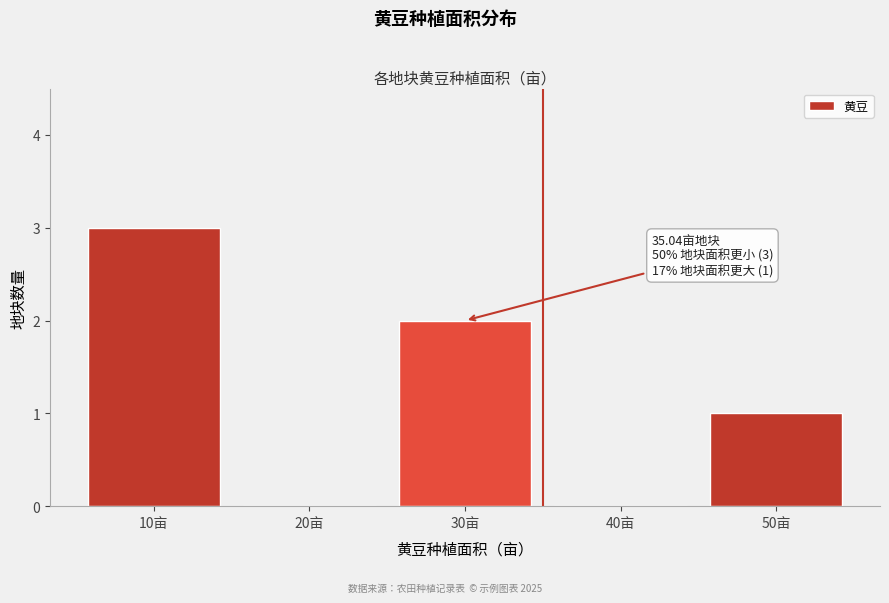

Reading right to left, what are all the values shown in this chart?

50亩=1	40亩=0	30亩=2	20亩=0	10亩=3